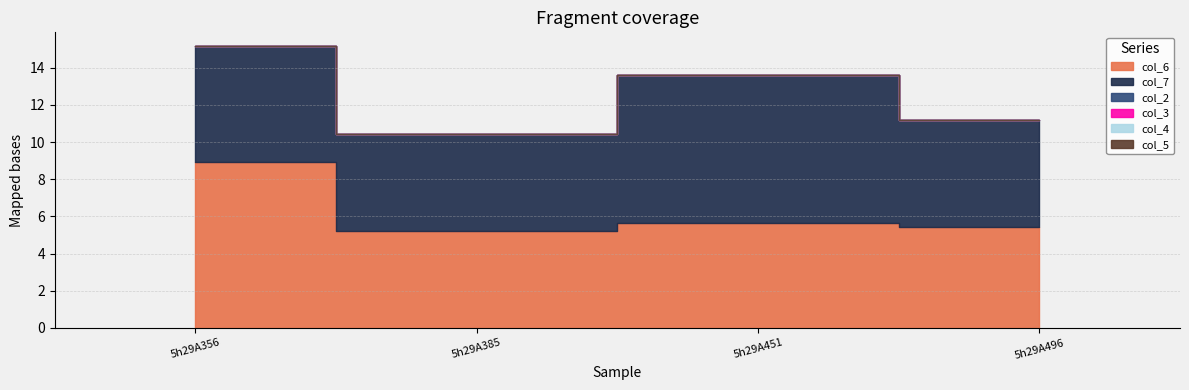

Does the chart have visible grid lines?

Yes